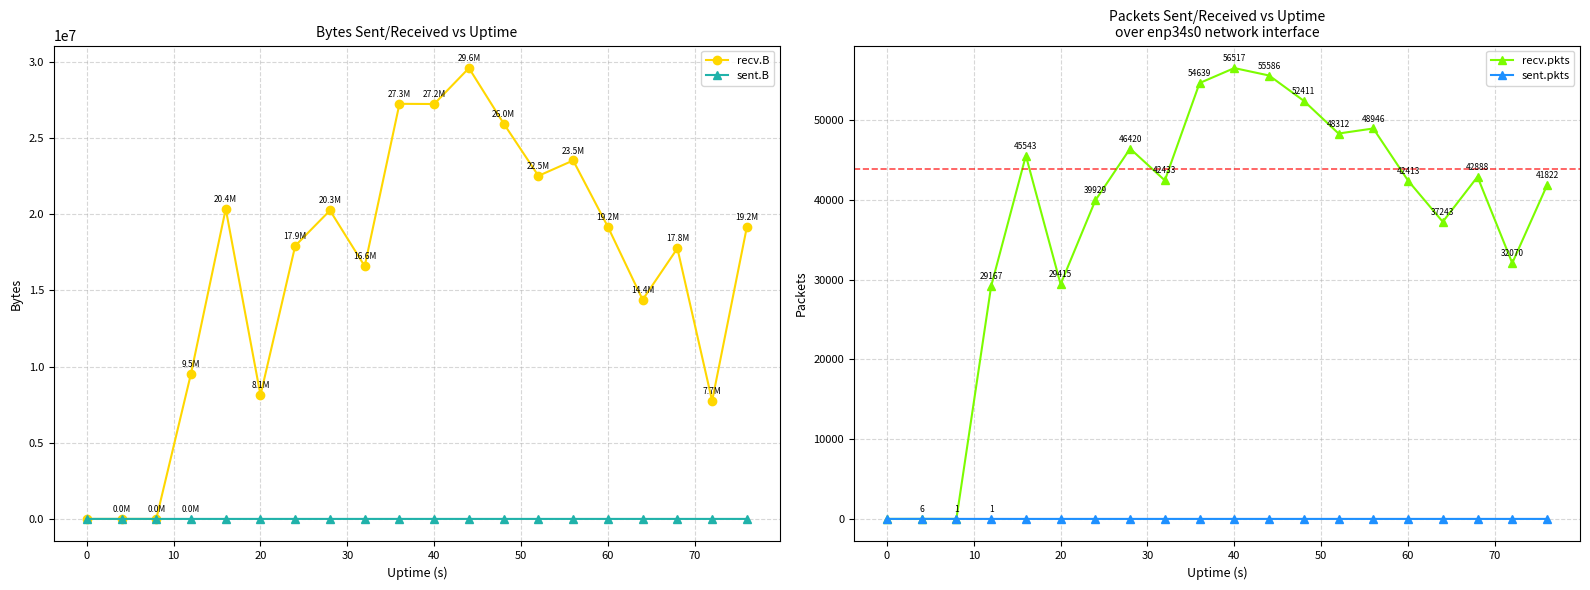

How many distinct data groups are displayed?

4